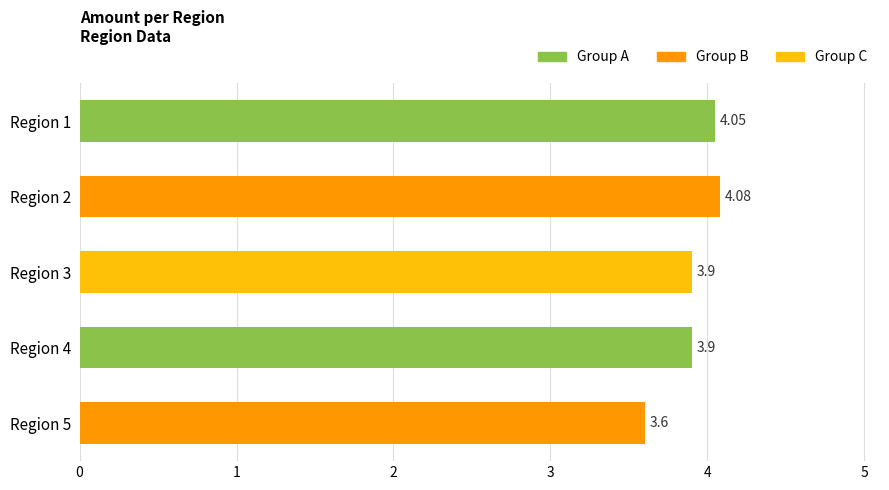

Which has a higher value, Region 5 or Region 4?

Region 4